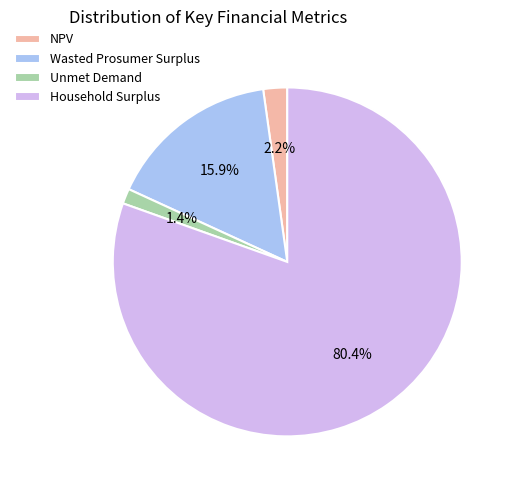

To the nearest percent, what portion does Unmet Demand represent?

1%